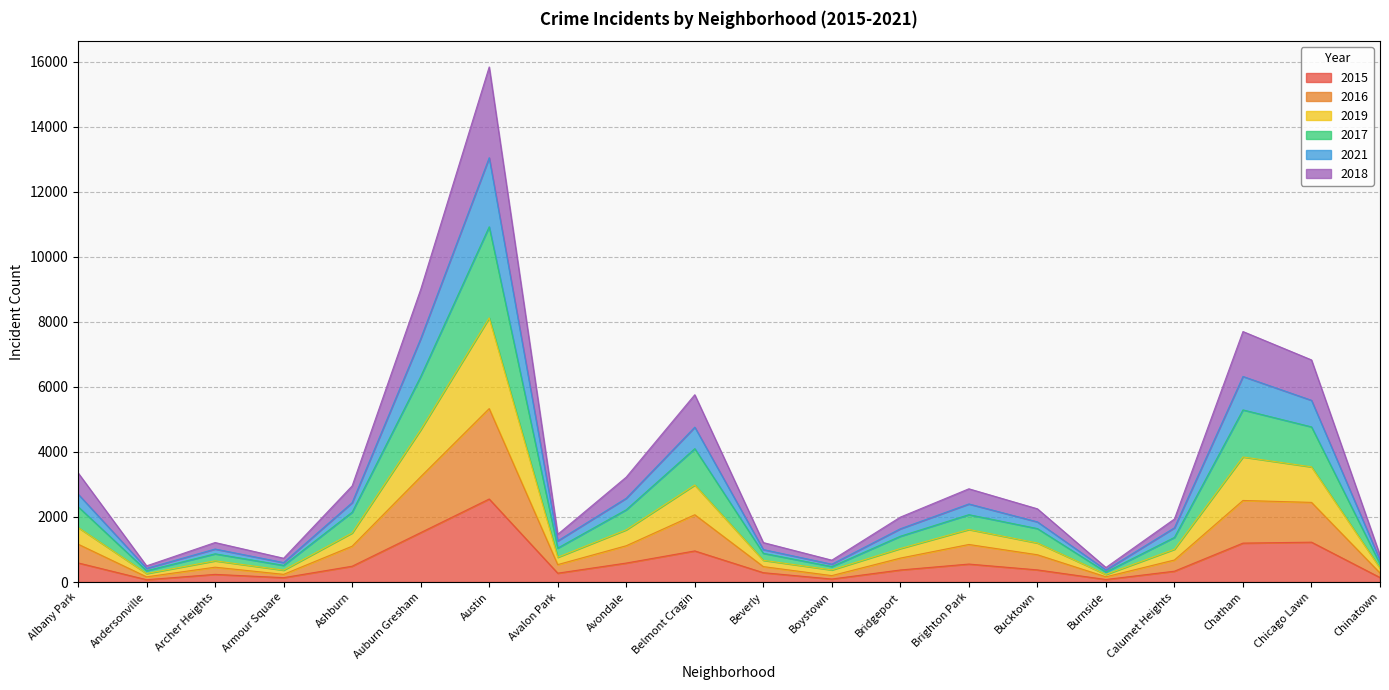

The 2015 series shows 1226 at Chicago Lawn. True or false?

True